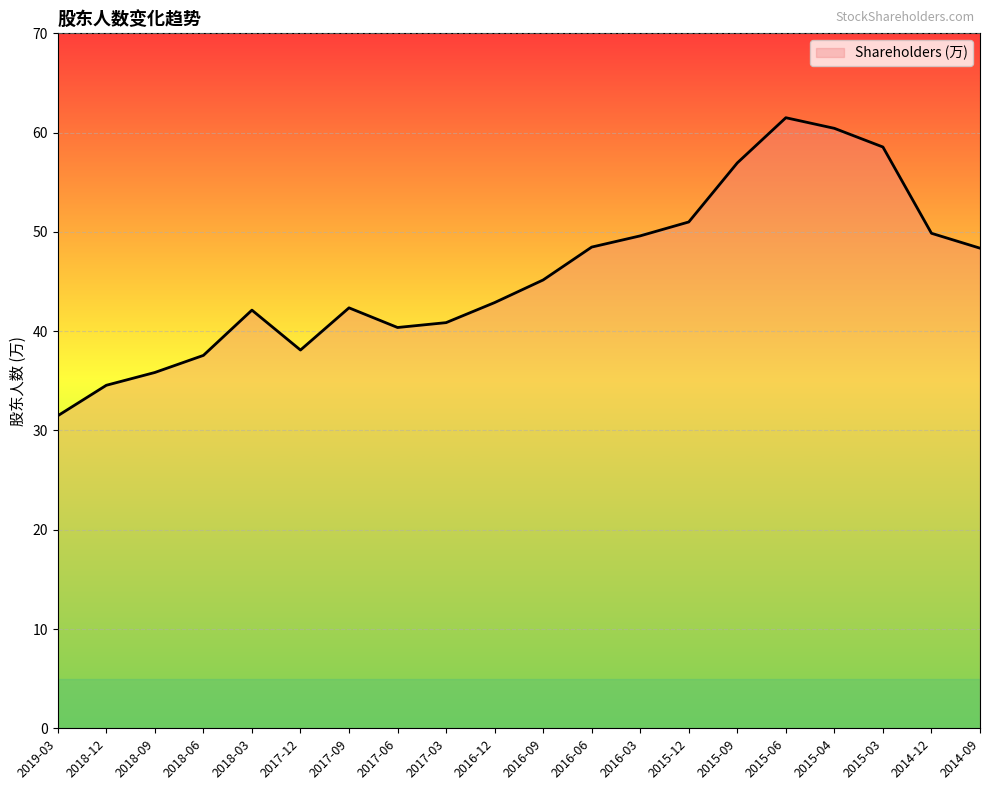

Where is the data nearest to the value 46?

2016-09